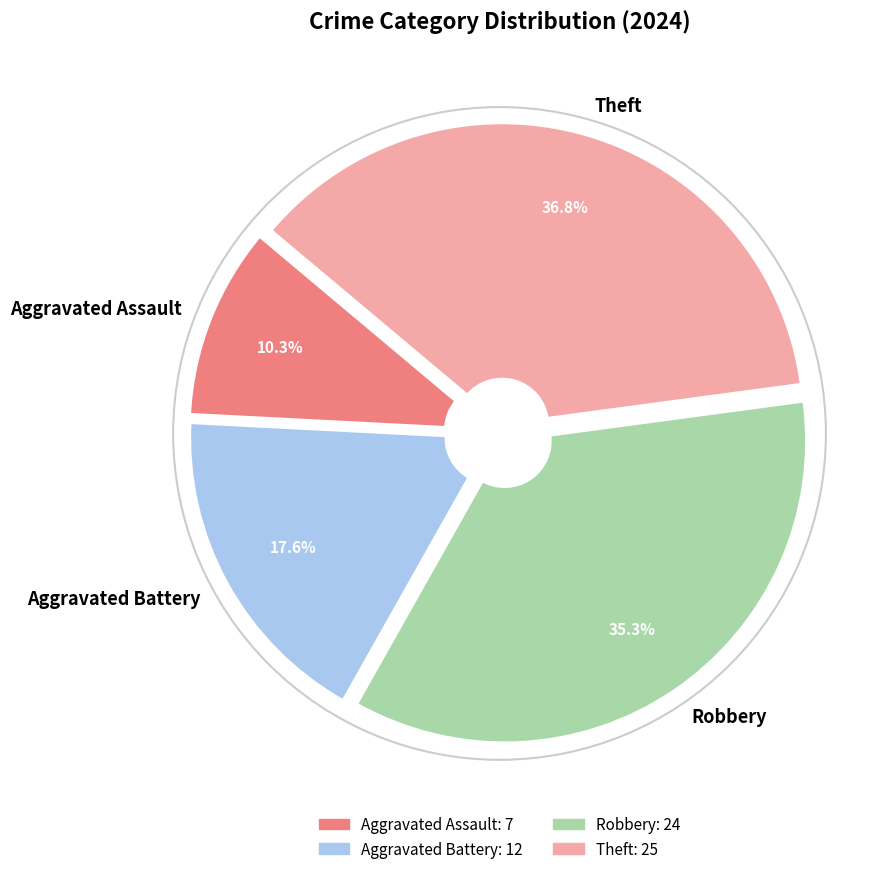

Is the sum of Aggravated Battery and Theft greater than half?

Yes